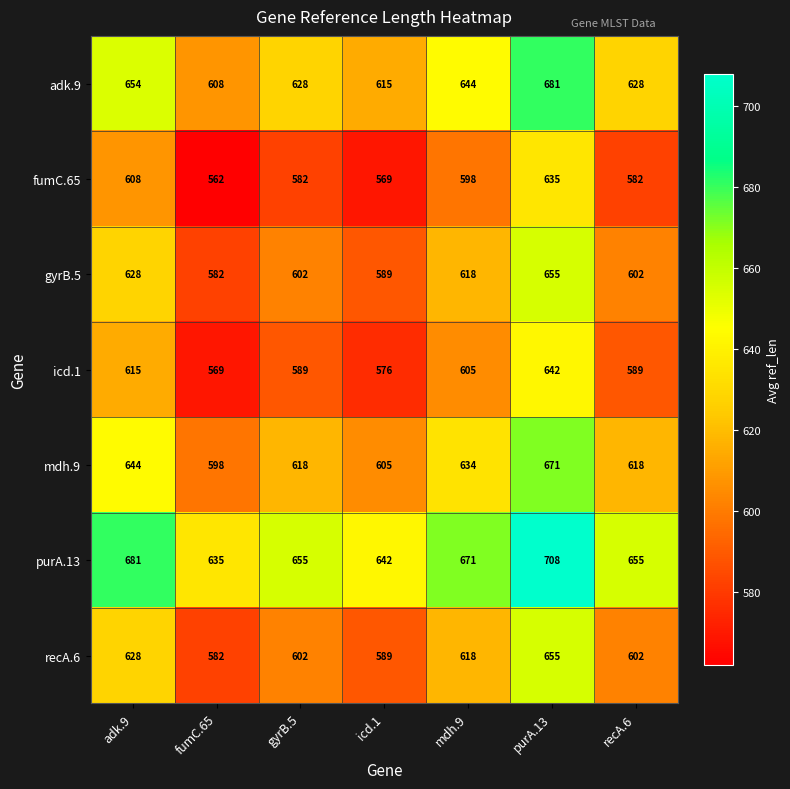

At which category is the sum across all series the highest?

purA.13